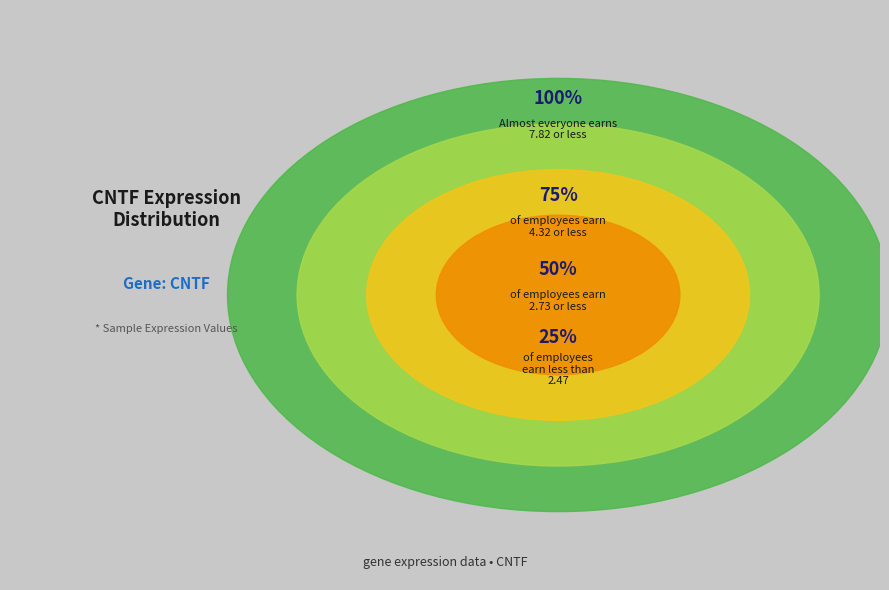

Does any single category account for the majority?

No